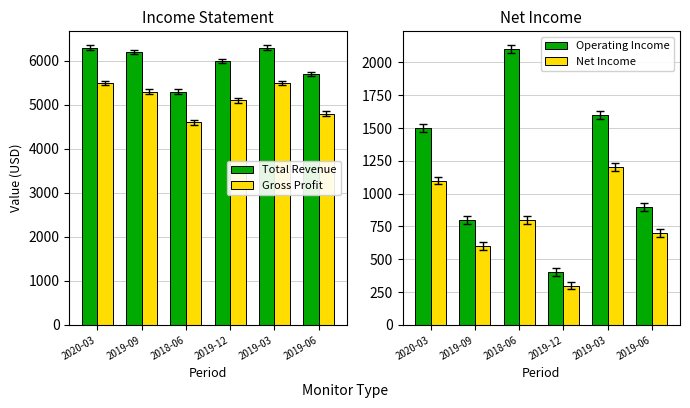

The Gross Profit series shows 5100 at 2019-12. True or false?

True